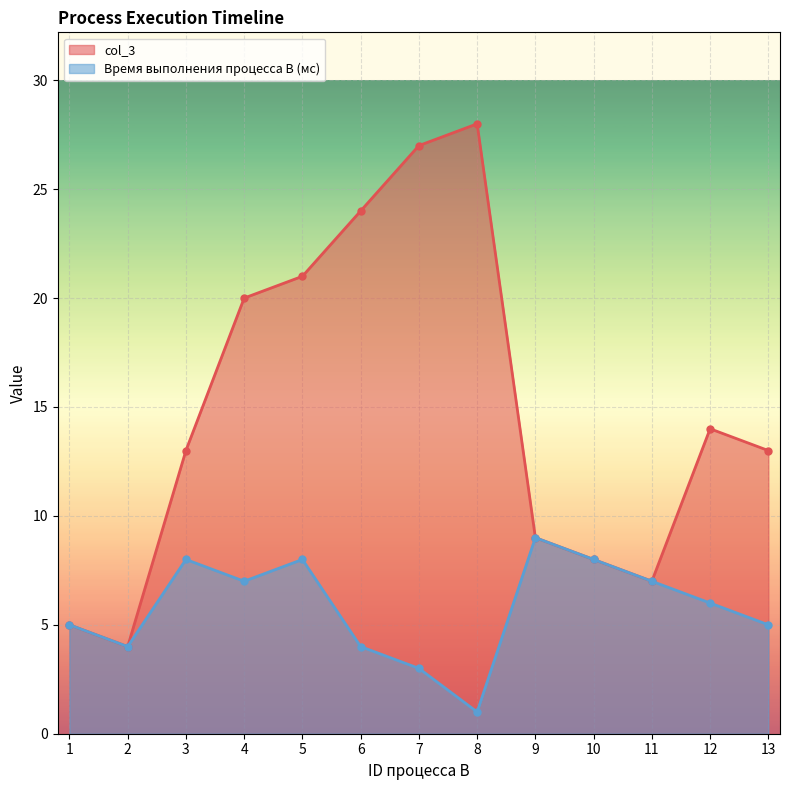

Is the value of Время выполнения процесса B (мс) at 11 greater than the value of col_3 at 11?

No